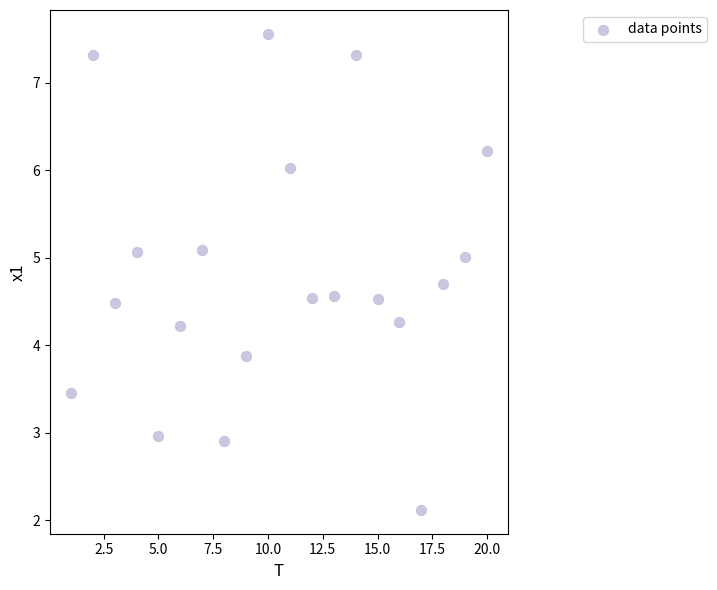

What Y value in the scatter plot is closest to 4?

3.9